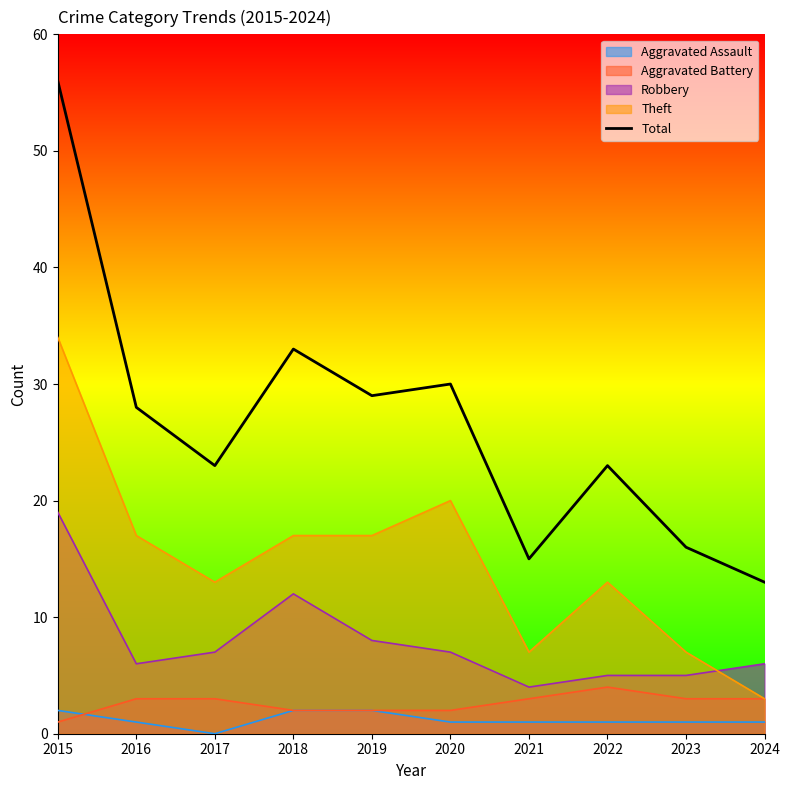

Rank the categories by value from highest to lowest.

2015, 2018, 2020, 2019, 2016, 2017, 2022, 2023, 2021, 2024